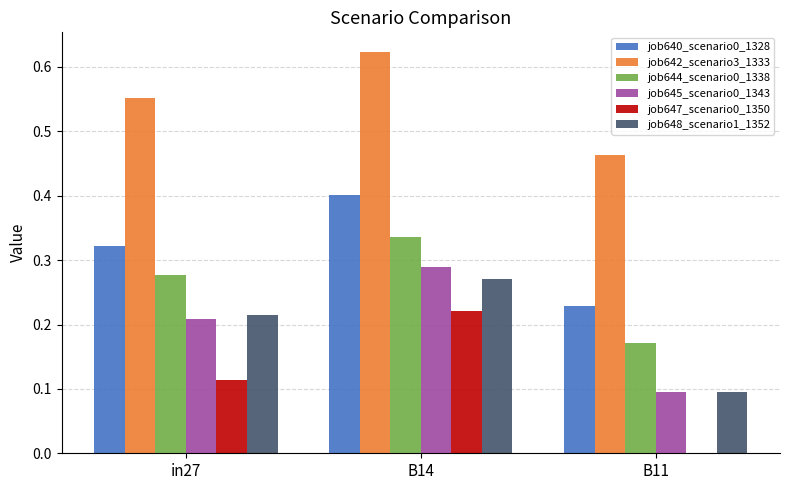

Is the value of job648_scenario1_1352 at B14 greater than the value of job645_scenario0_1343 at in27?

Yes